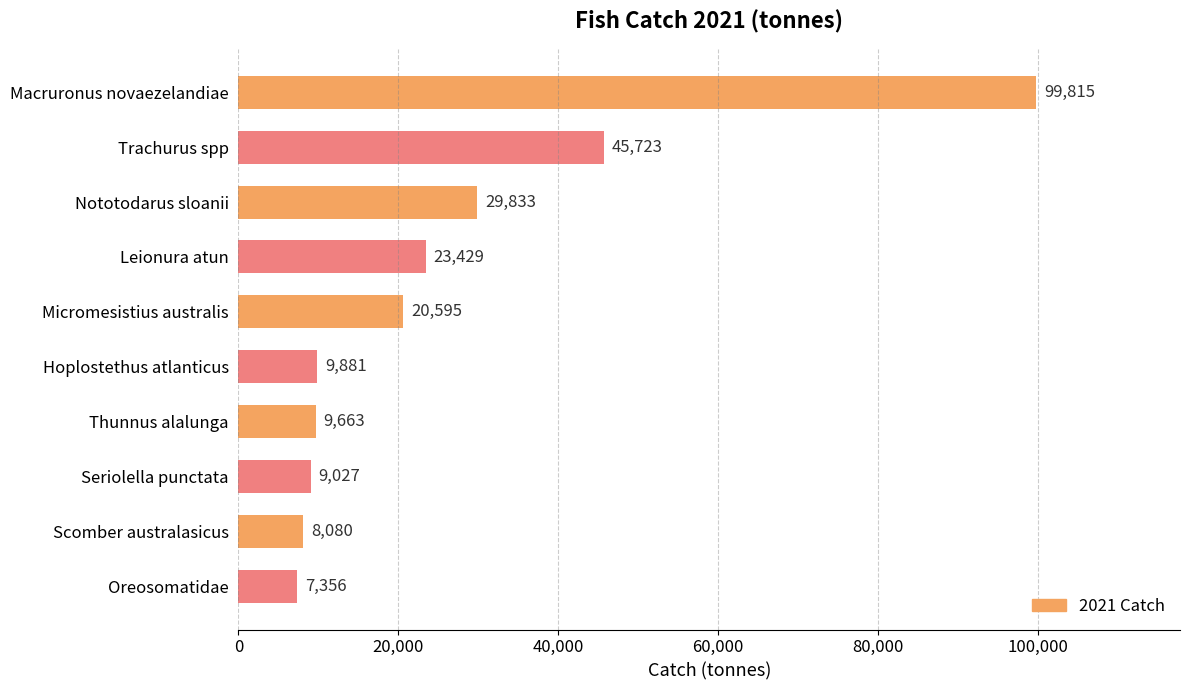

What is the smallest value displayed?

7355.8